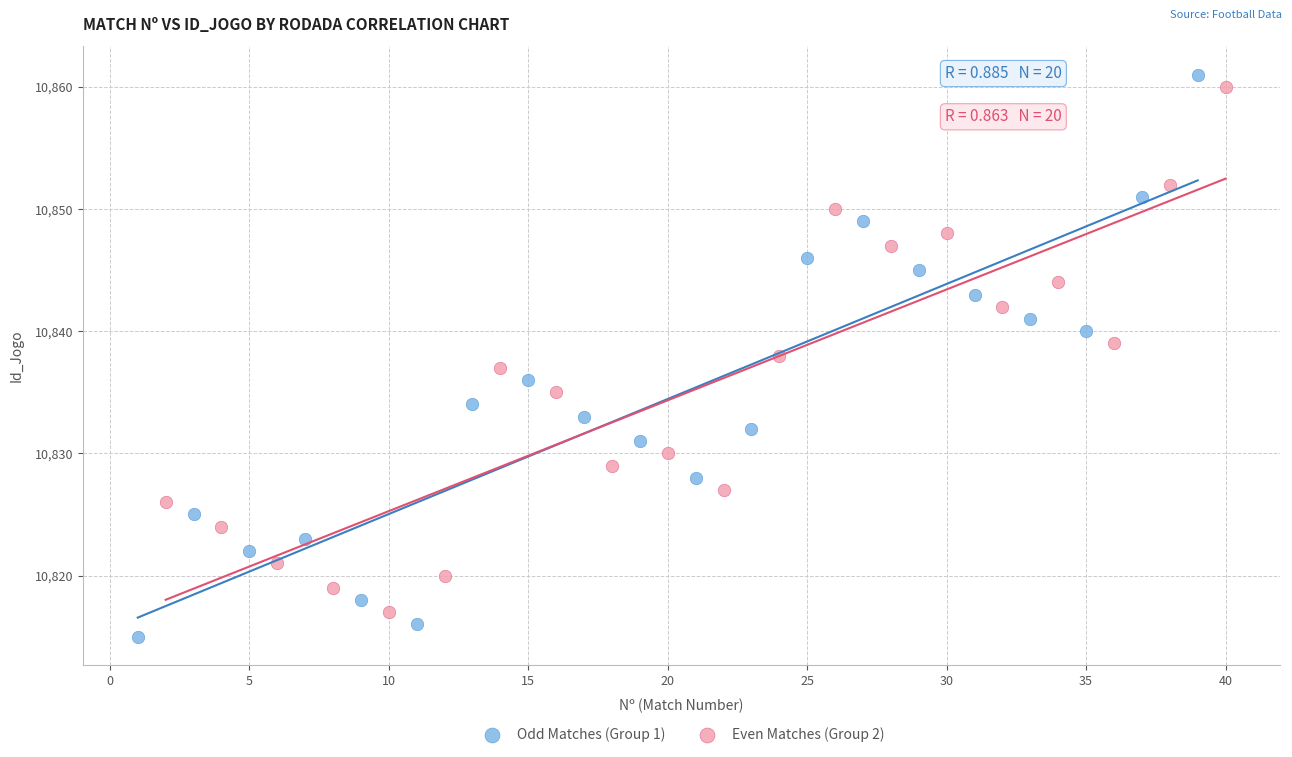

Which series has the largest Y range (max minus min)?

Odd Matches (Group 1)